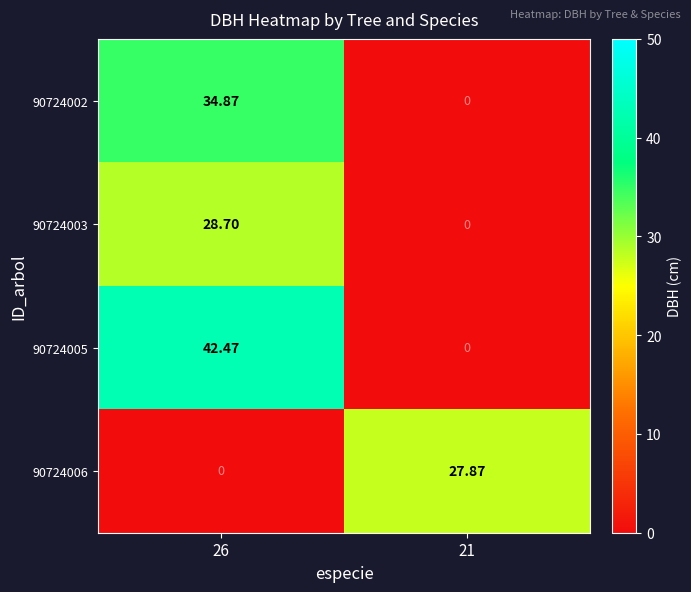

Reading right to left, extract all data points from this chart.

90724002: 21=0.0	26=34.9
90724003: 21=0.0	26=28.7
90724005: 21=0.0	26=42.5
90724006: 21=27.9	26=0.0